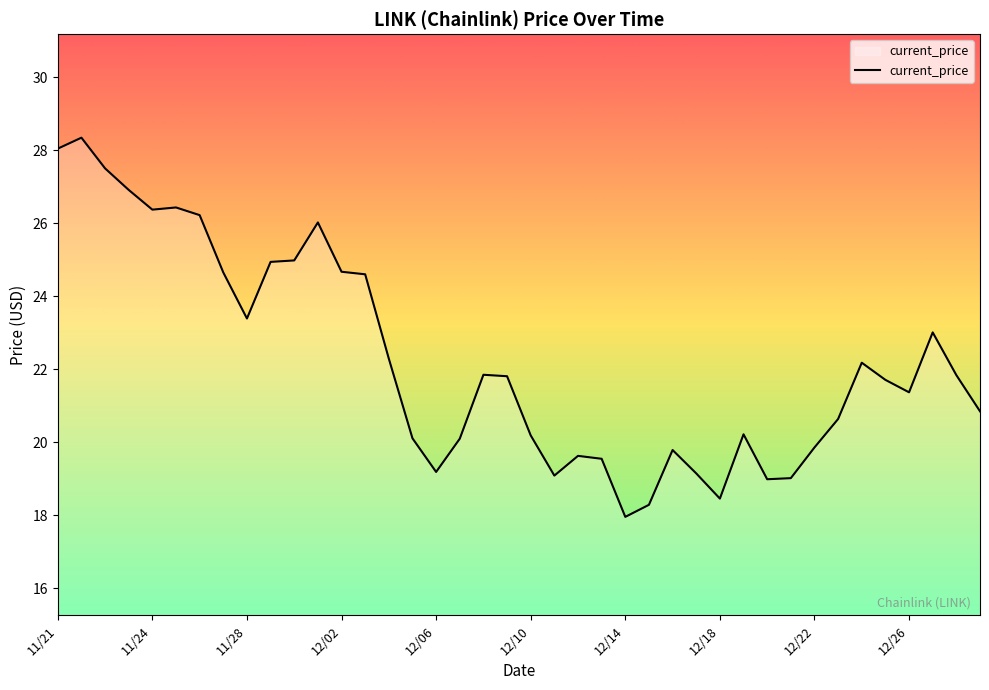

What is the difference between the maximum and minimum values?

10.4